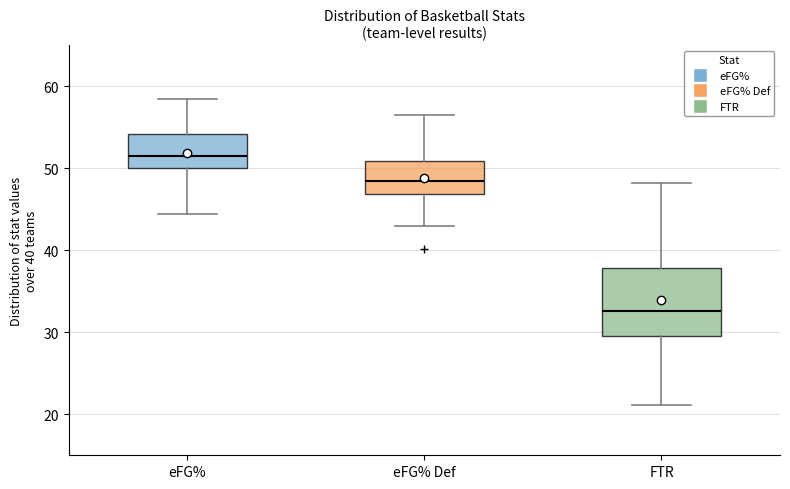

Where does the upper whisker of the box for FTR end on the y-axis? The values are not printed on the chart, so give them approximately, as read against the axis.

48